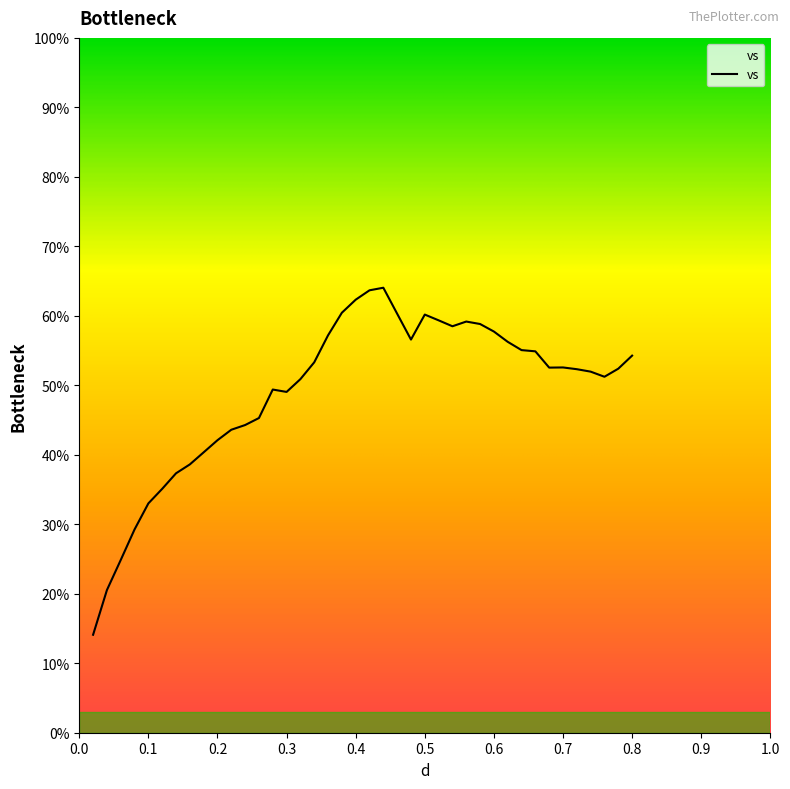

What is the maximum value shown in the chart?

64.0